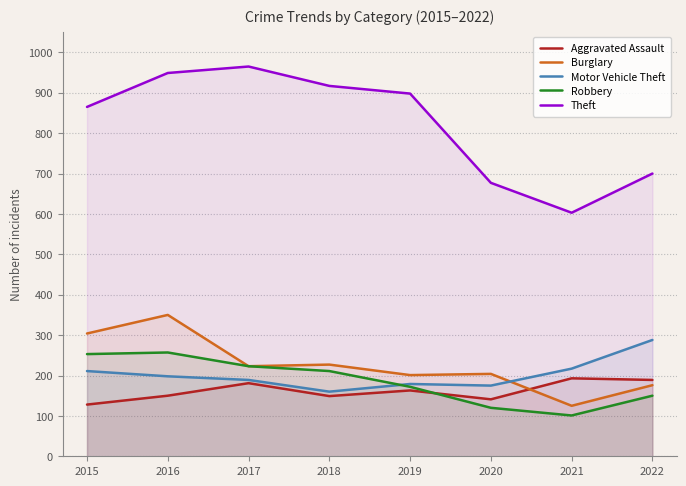

How many lines are shown in the chart?

5